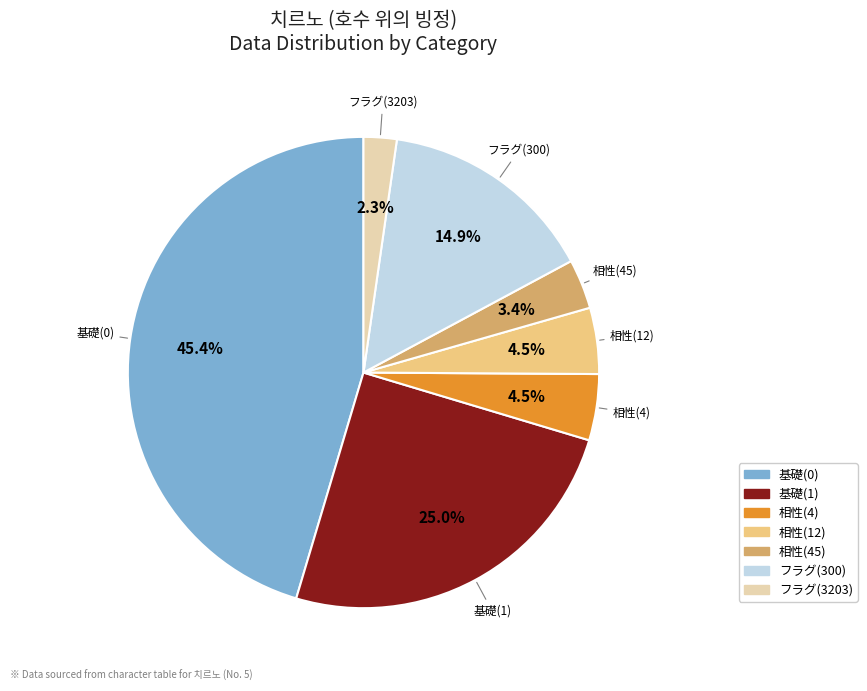

Which has a higher value, フラグ(300) or 基礎(0)?

基礎(0)